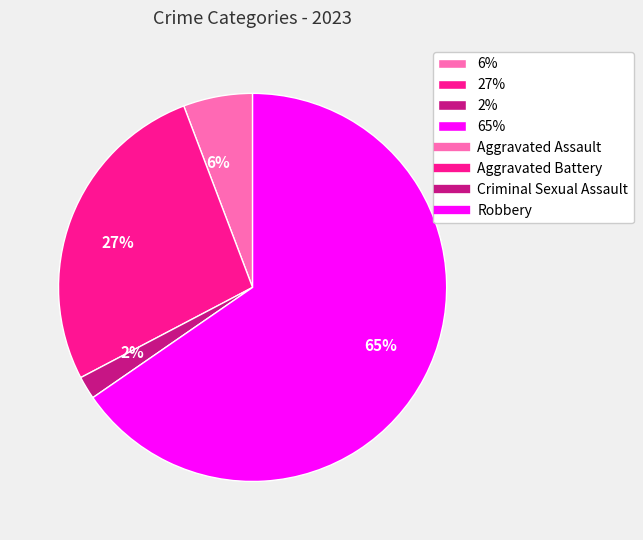

How many segments does this pie chart have?

4